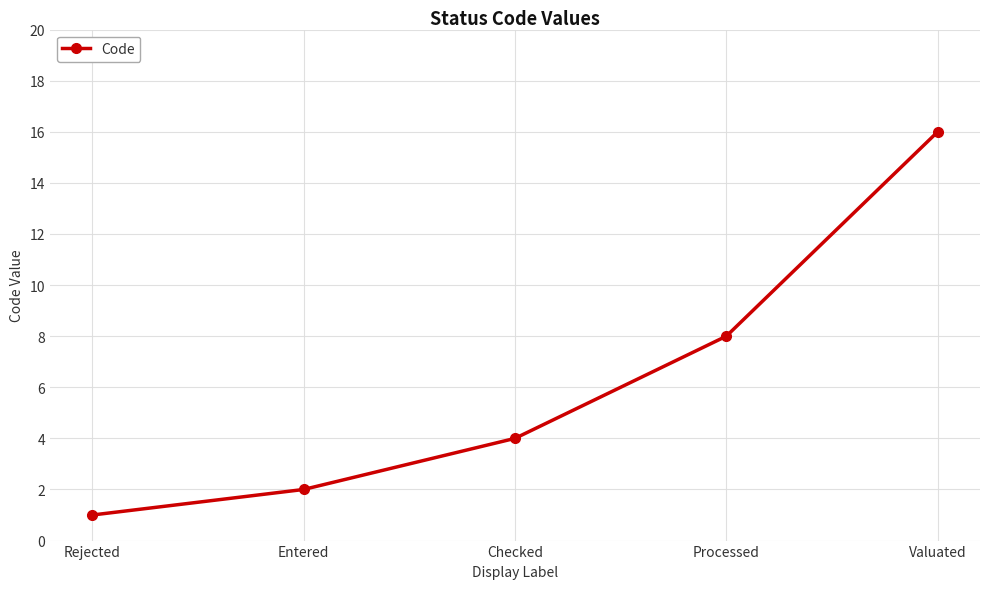

How many data points does each series have?

5